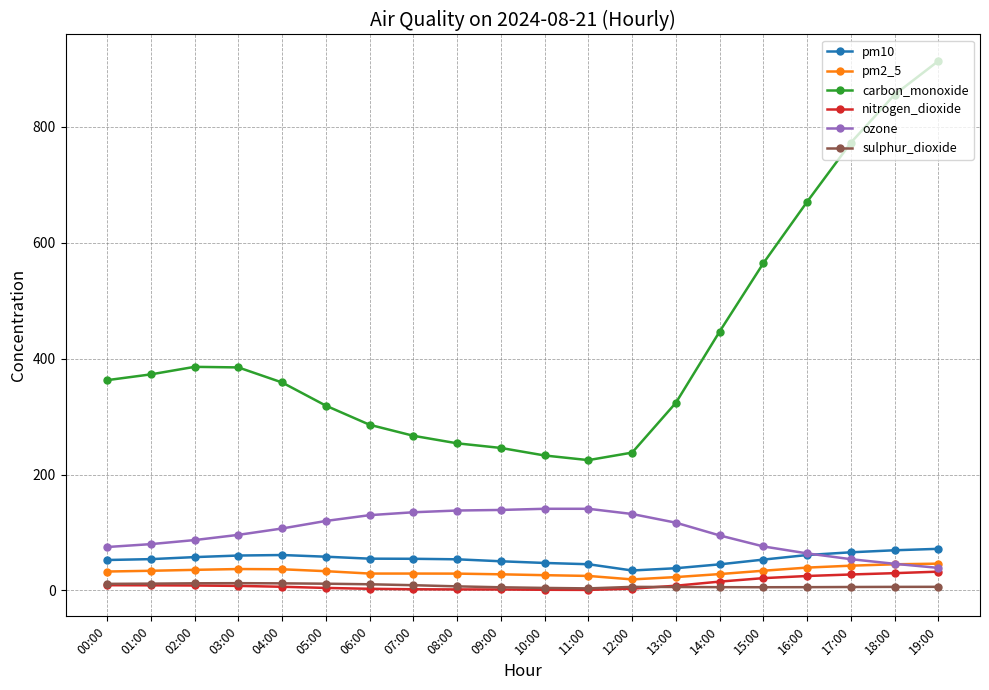

What is the difference between the carbon_monoxide values at 03:00 and 14:00?

62.0